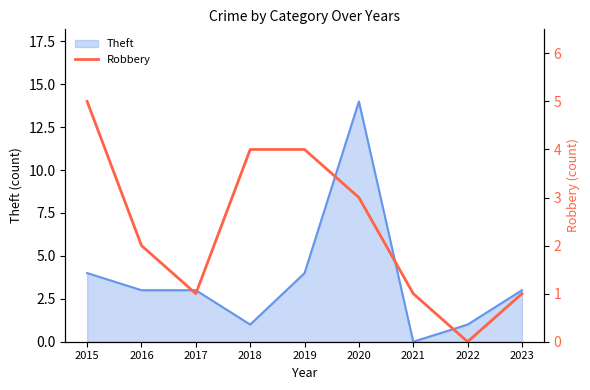

At which label does Theft reach its minimum?

2021